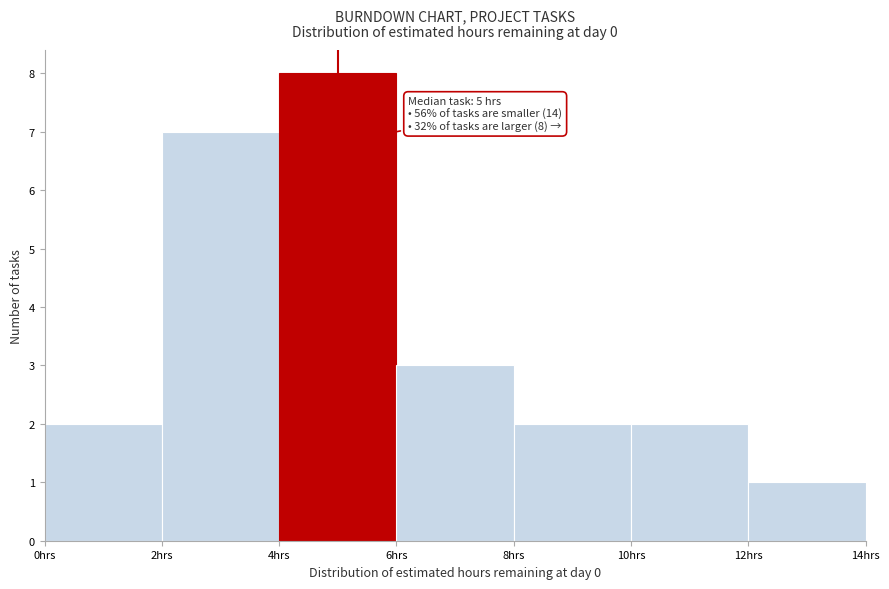

Which range on the x-axis has the tallest bar?

4 to 6